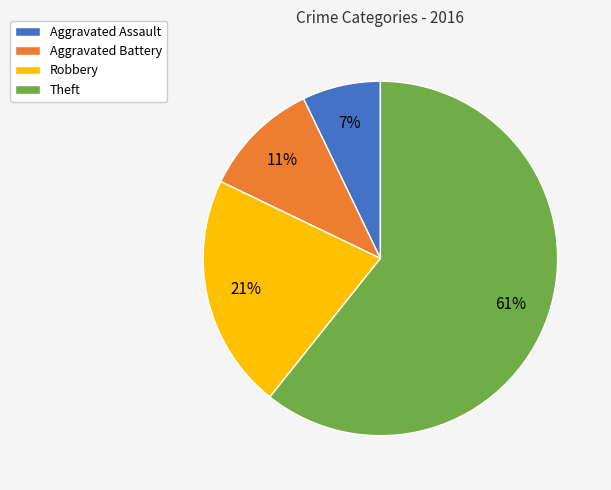

Count the number of slices in the pie.

4